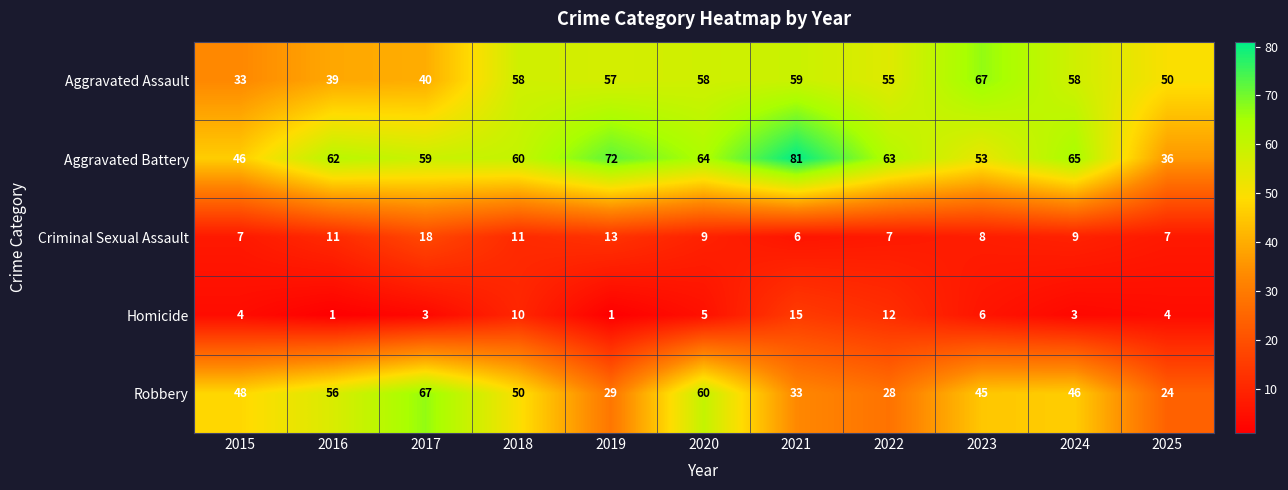

What is the difference between the maximum and minimum values in the Aggravated Assault series?

34